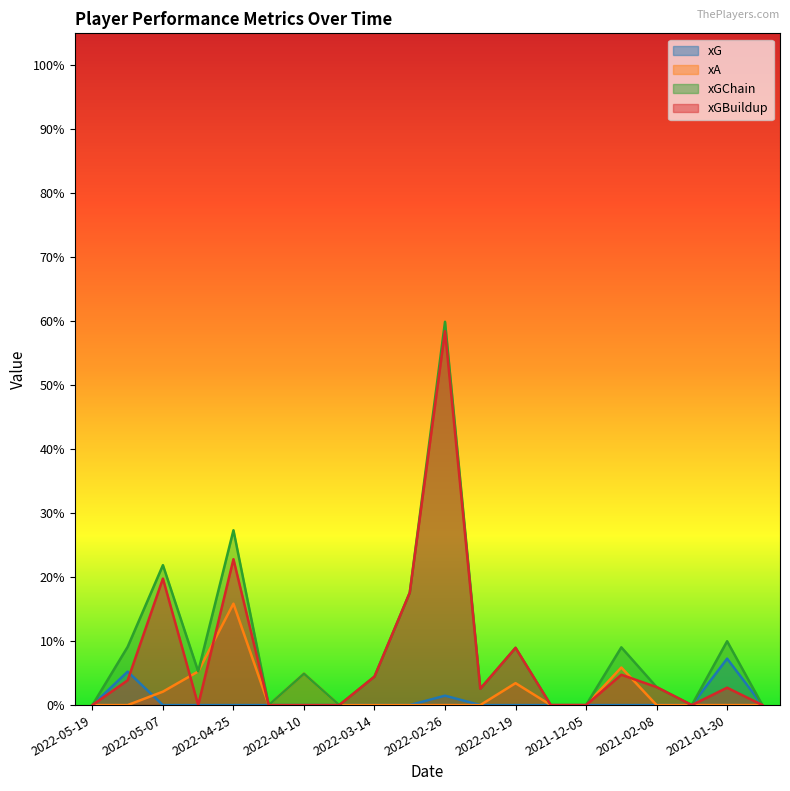

Which series changed the most between 2021-12-12 and 2021-02-08?

xGChain